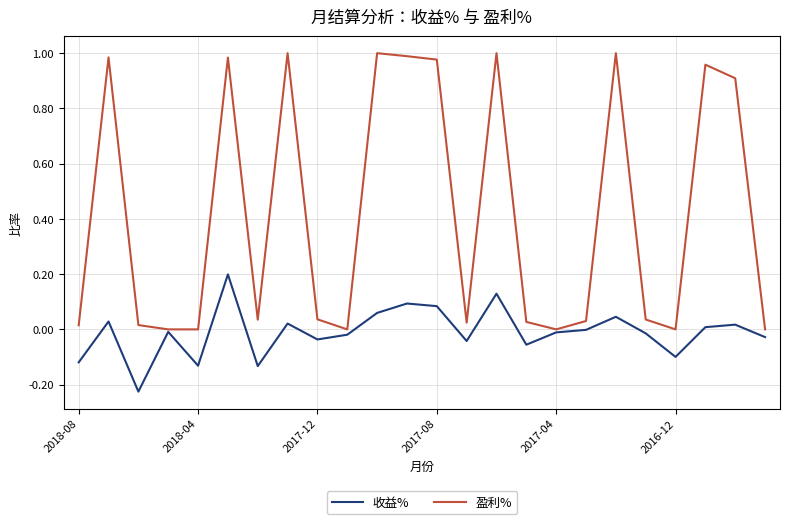

In 收益%, how many points are lower than both neighbors (excluding endpoints)?

7